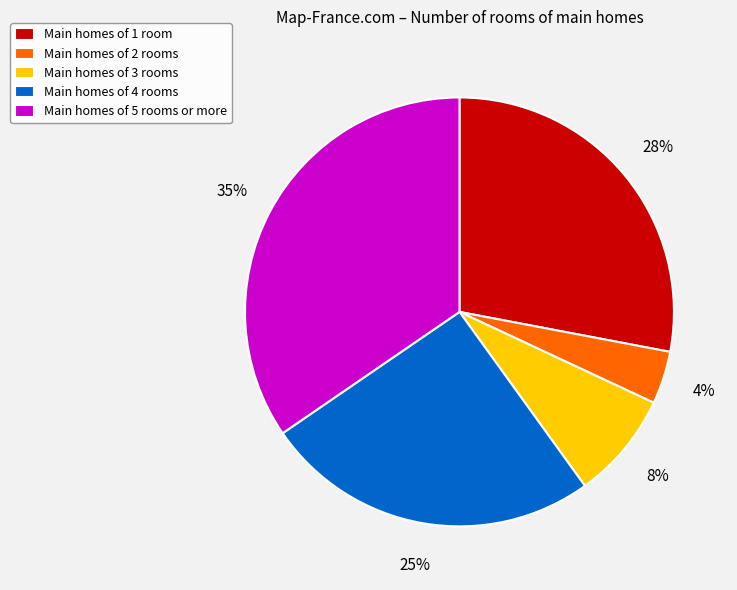

Which has a higher value, Main homes of 2 rooms or Main homes of 4 rooms?

Main homes of 4 rooms